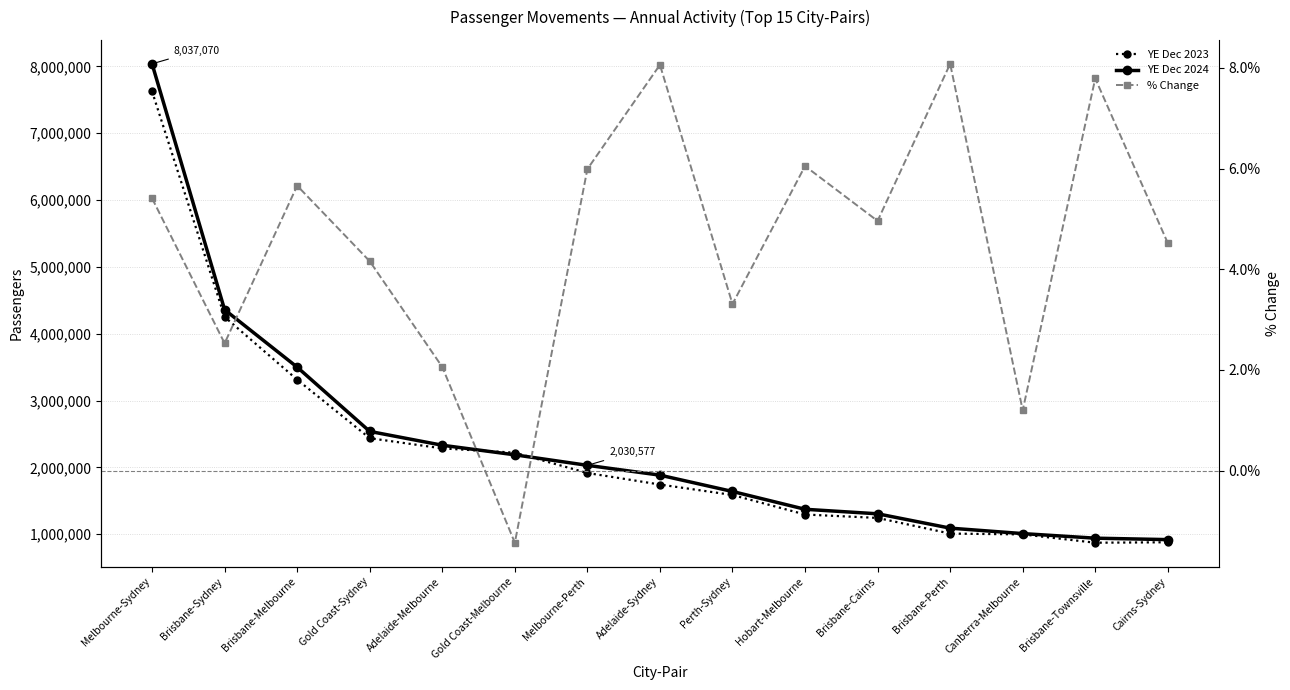

Count the number of categories in the chart.

15